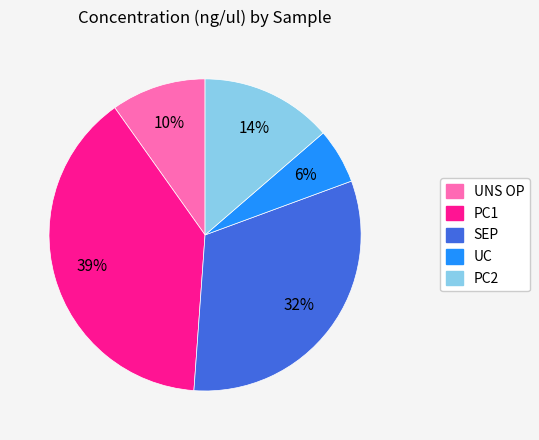

The PC1 slice represents 39% of the pie. True or false?

True